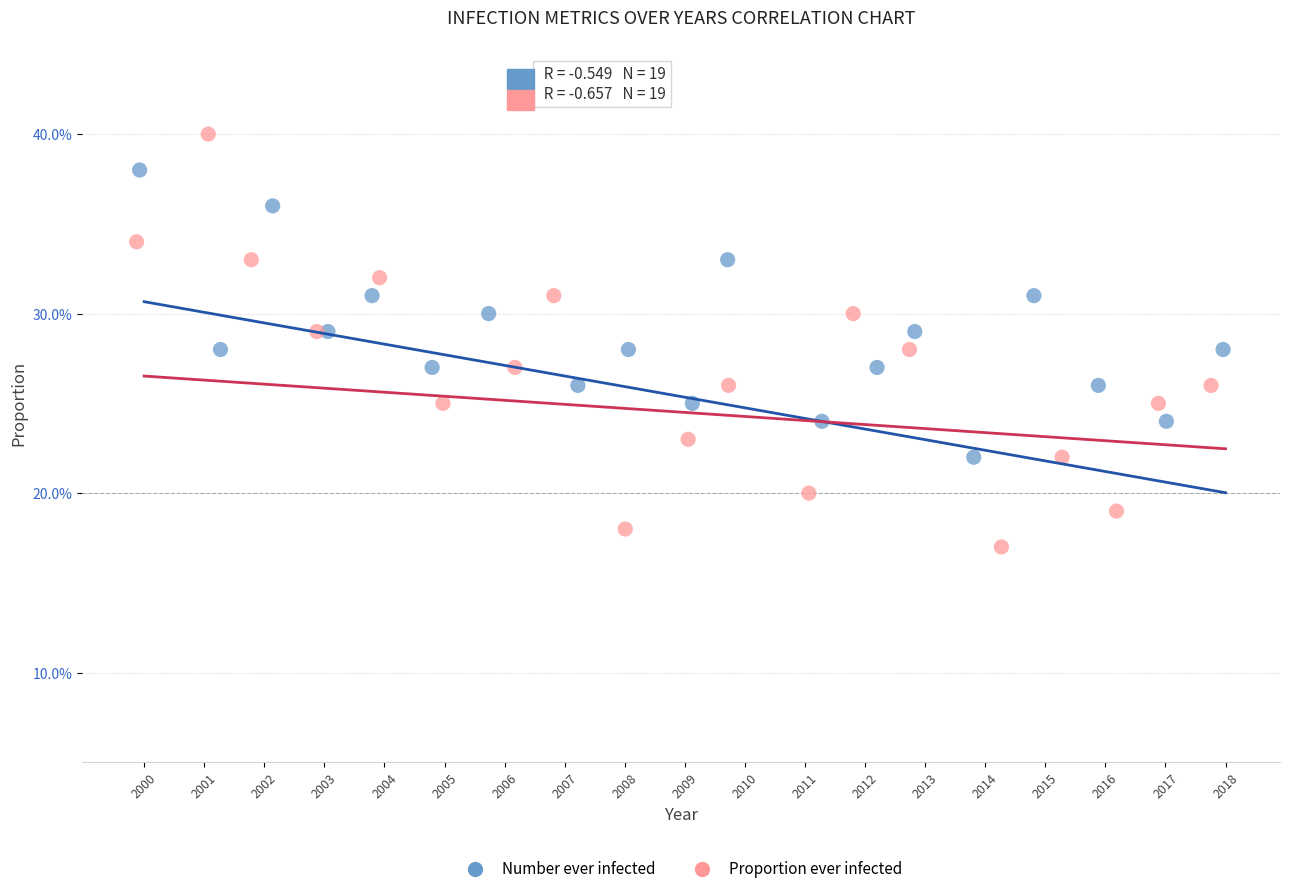

Which series reaches the maximum Y coordinate?

Proportion ever infected